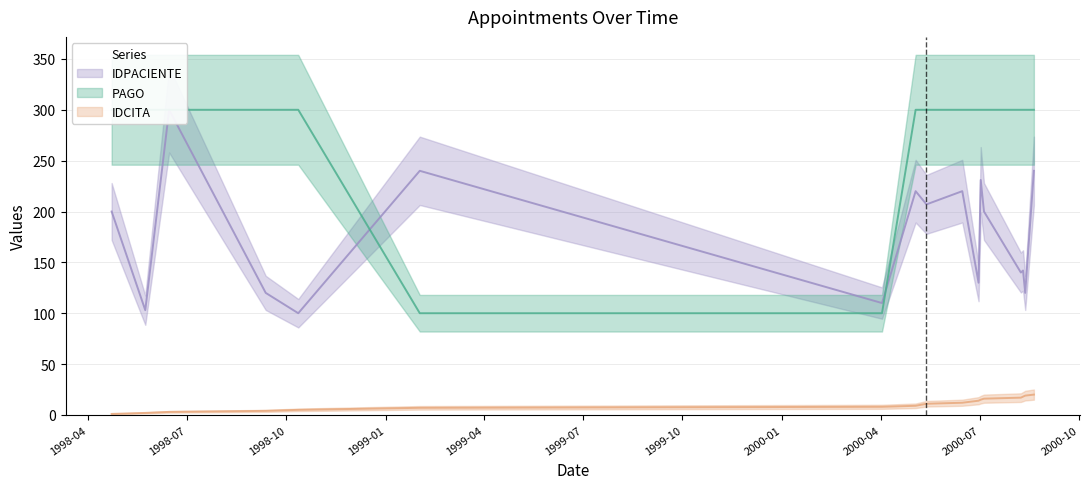

Which series has the largest total across all categories?

PAGO